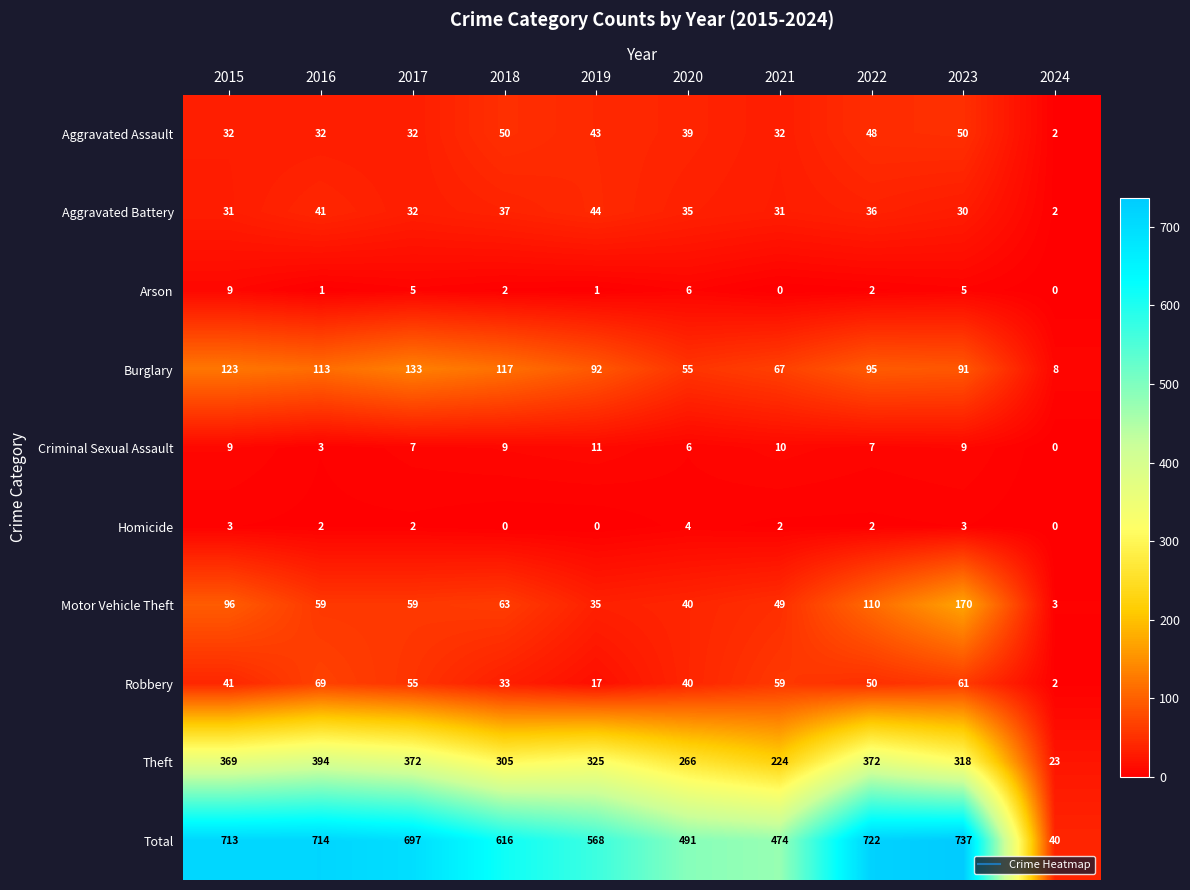

Which category has the highest value in the Homicide series?

2020